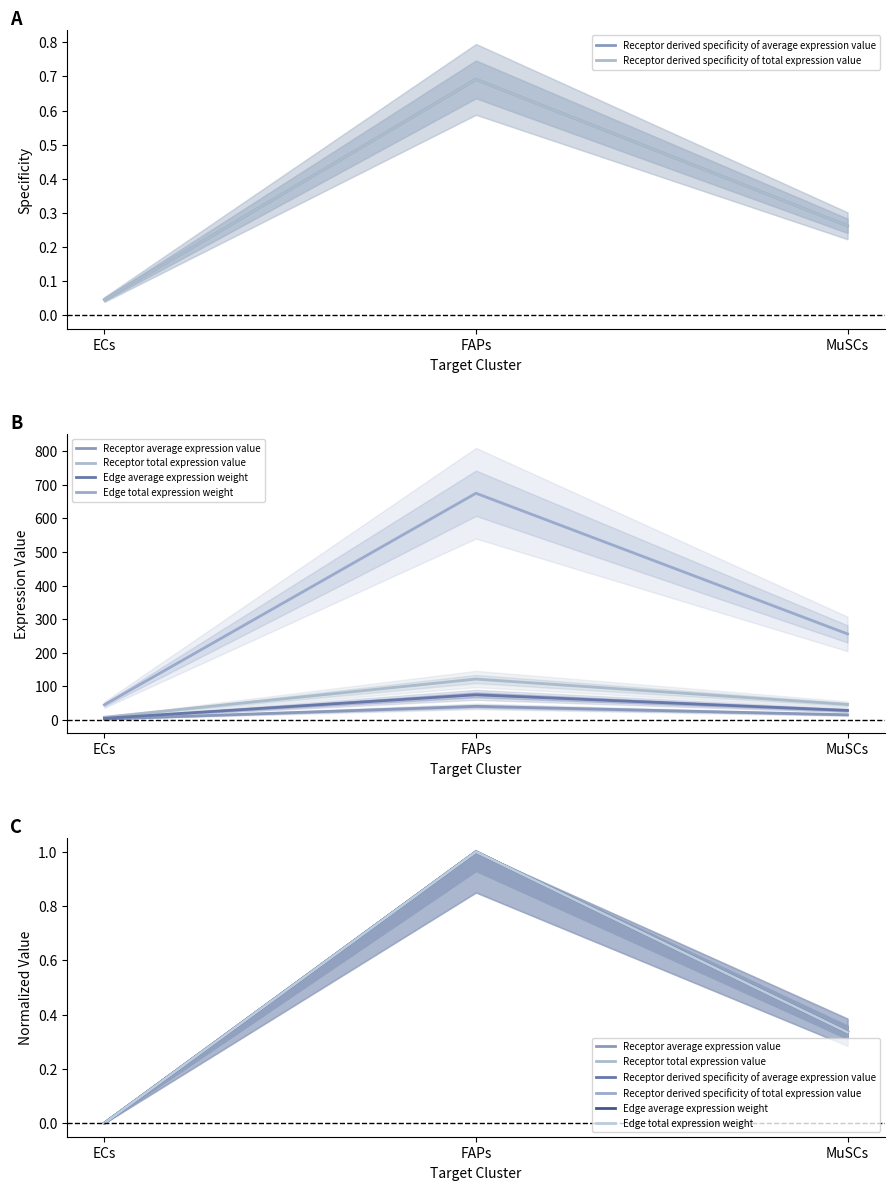

At how many categories does at least one series exceed 0?

2